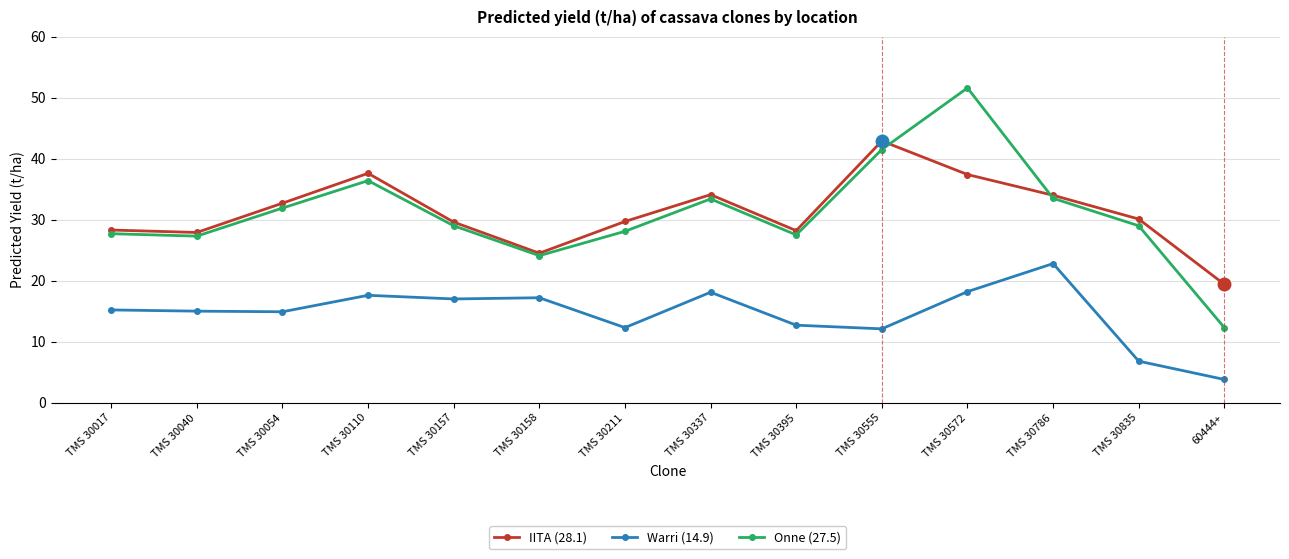

What position from the left is TMS 30040?

2